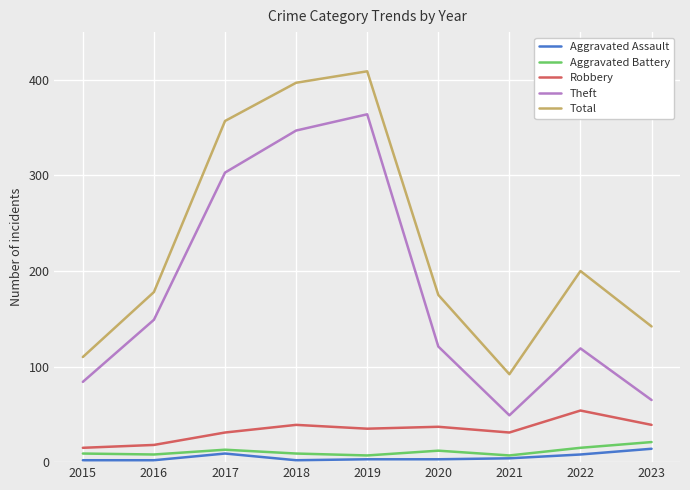

True or false: Aggravated Battery and Robbery intersect in this chart.

False